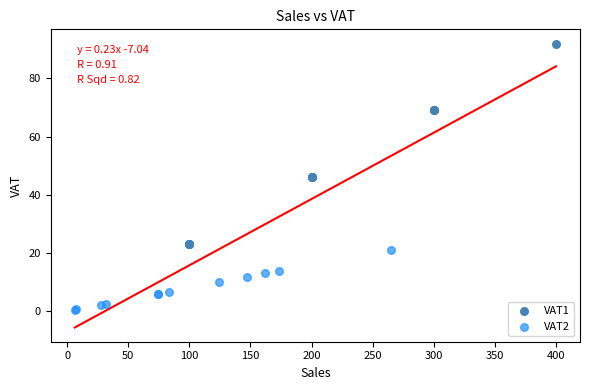

Which series reaches the minimum Y coordinate?

VAT2